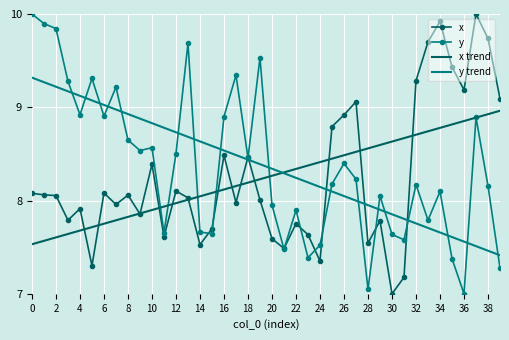

Reading left to right, transcribe all the data shown in this chart.

x: 8.1	8.1	8.1	7.8	7.9	7.3	8.1	8.0	8.1	7.9	8.4	7.6	8.1	8.0	7.5	7.7	8.5	8.0	8.5	8.0	7.6	7.5	7.8	7.6	7.4	8.8	8.9	9.1	7.5	7.8	7.0	7.2	9.3	9.7	9.9	9.4	9.2	10.0	9.7	9.1
y: 10.0	9.9	9.8	9.3	8.9	9.3	8.9	9.2	8.6	8.5	8.6	7.7	8.5	9.7	7.7	7.6	8.9	9.3	8.5	9.5	8.0	7.5	7.9	7.4	7.5	8.2	8.4	8.2	7.0	8.1	7.6	7.6	8.2	7.8	8.1	7.4	7.0	8.9	8.2	7.3
x trend: 7.5	7.6	7.6	7.6	7.7	7.7	7.8	7.8	7.8	7.9	7.9	7.9	8.0	8.0	8.0	8.1	8.1	8.2	8.2	8.2	8.3	8.3	8.3	8.4	8.4	8.4	8.5	8.5	8.6	8.6	8.6	8.7	8.7	8.7	8.8	8.8	8.9	8.9	8.9	9.0
y trend: 9.3	9.3	9.2	9.2	9.1	9.1	9.0	9.0	8.9	8.9	8.8	8.8	8.7	8.7	8.6	8.6	8.5	8.5	8.4	8.4	8.3	8.3	8.2	8.2	8.1	8.1	8.0	8.0	8.0	7.9	7.9	7.8	7.8	7.7	7.7	7.6	7.6	7.5	7.5	7.4